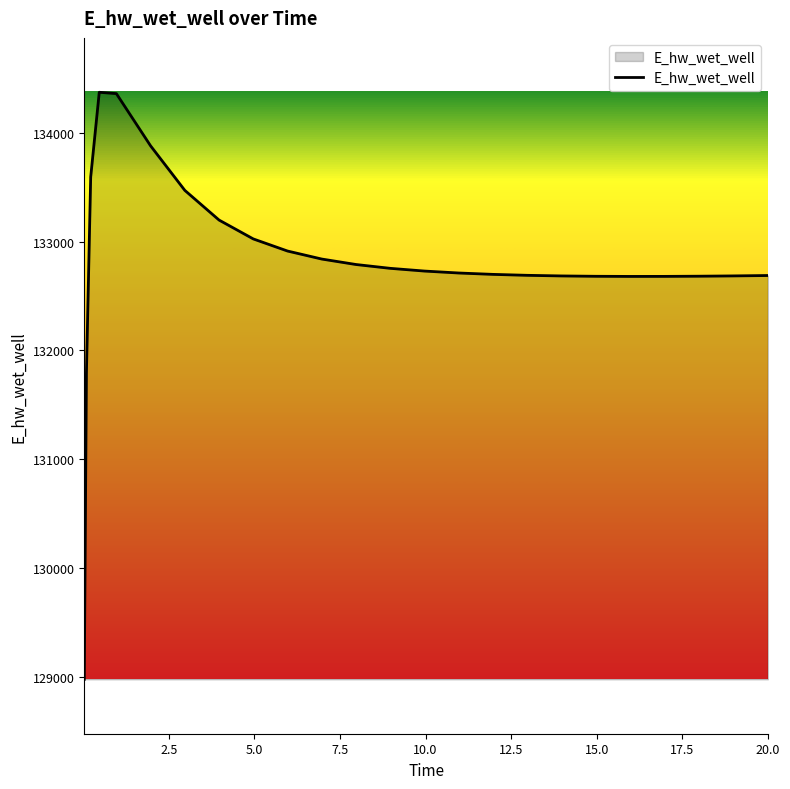

What is the difference between the maximum and minimum values?

5397.6